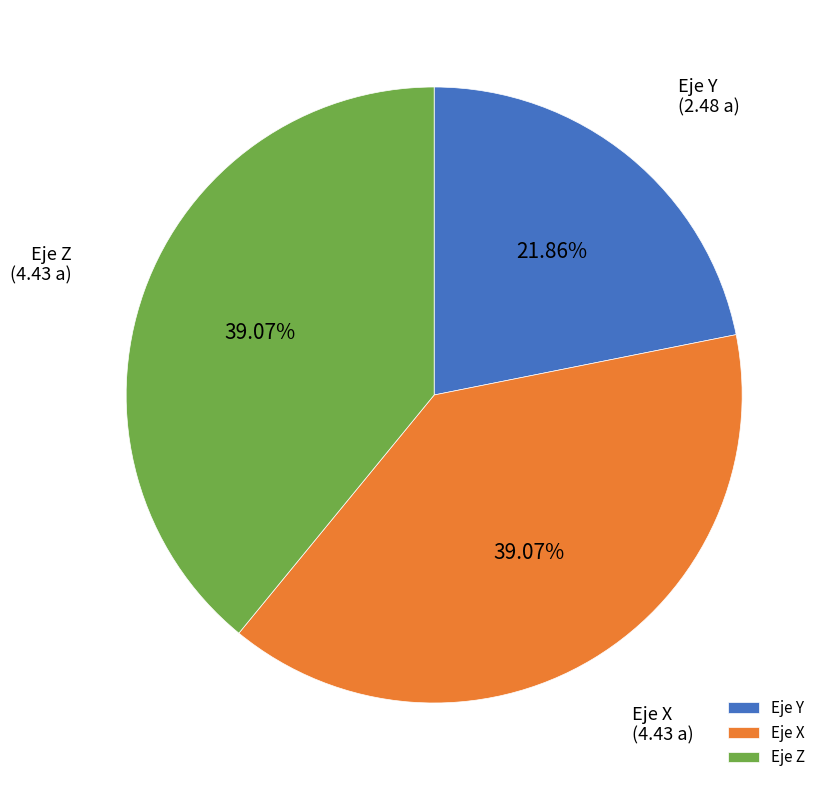

To the nearest percent, what portion does Eje Z represent?

39%